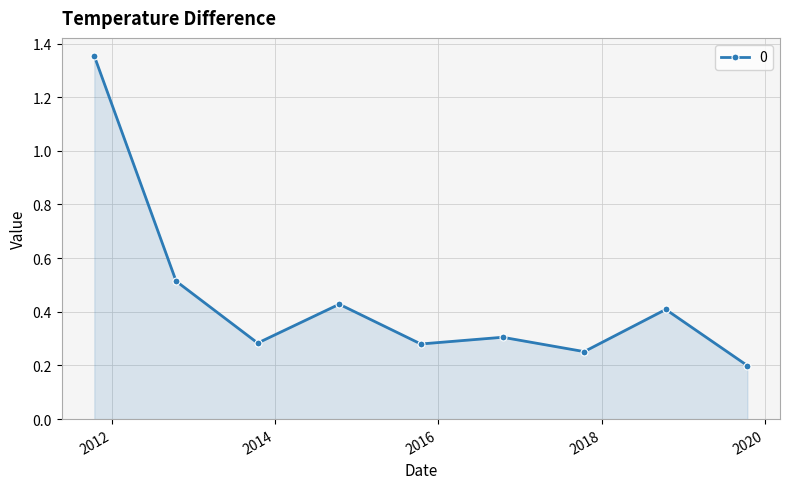

What is the value of the 9th point from the left?

0.2